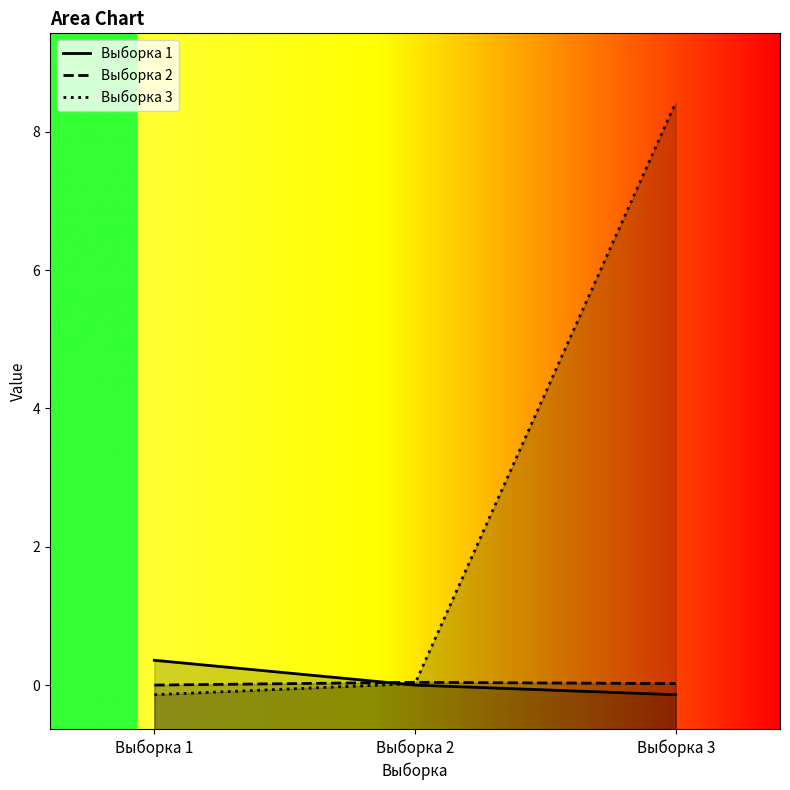

Which series has the largest range (max minus min)?

Выборка 3